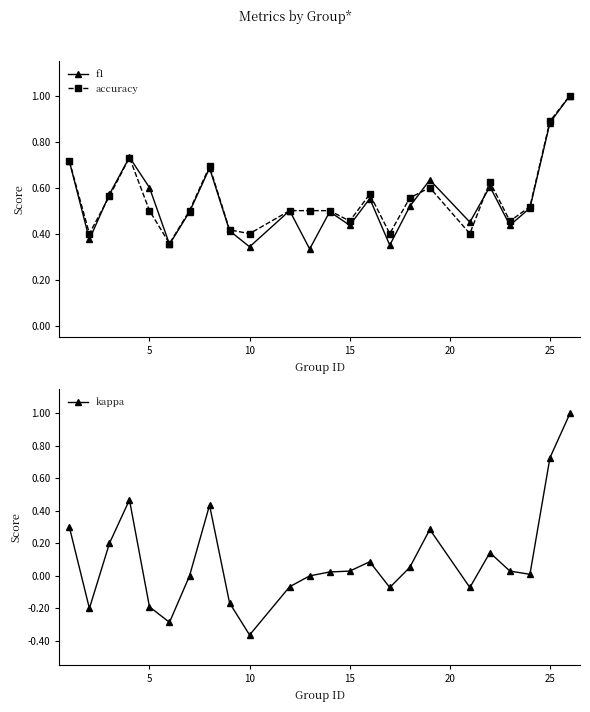

What is the highest value of the accuracy series?

1.0